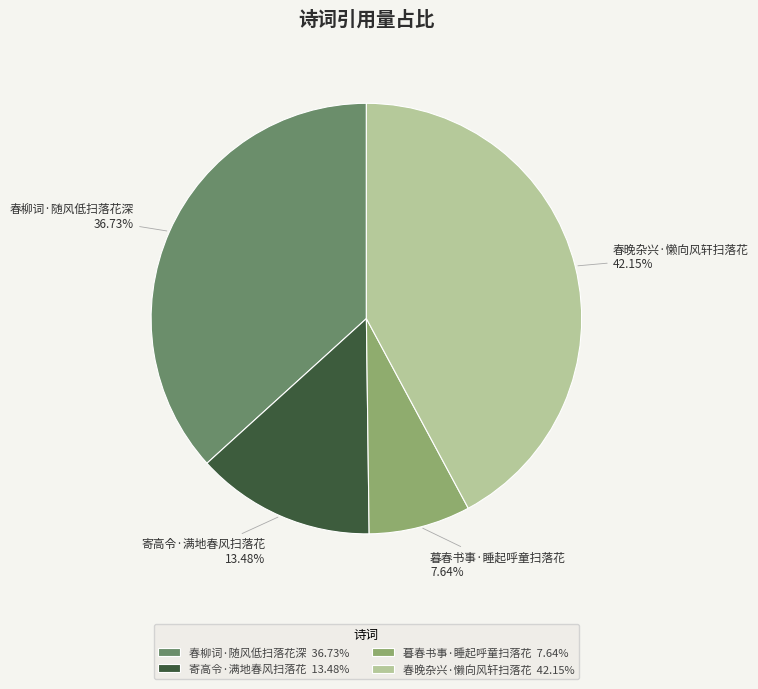

Is 寄高令·满地春风扫落花 the majority of the pie?

No